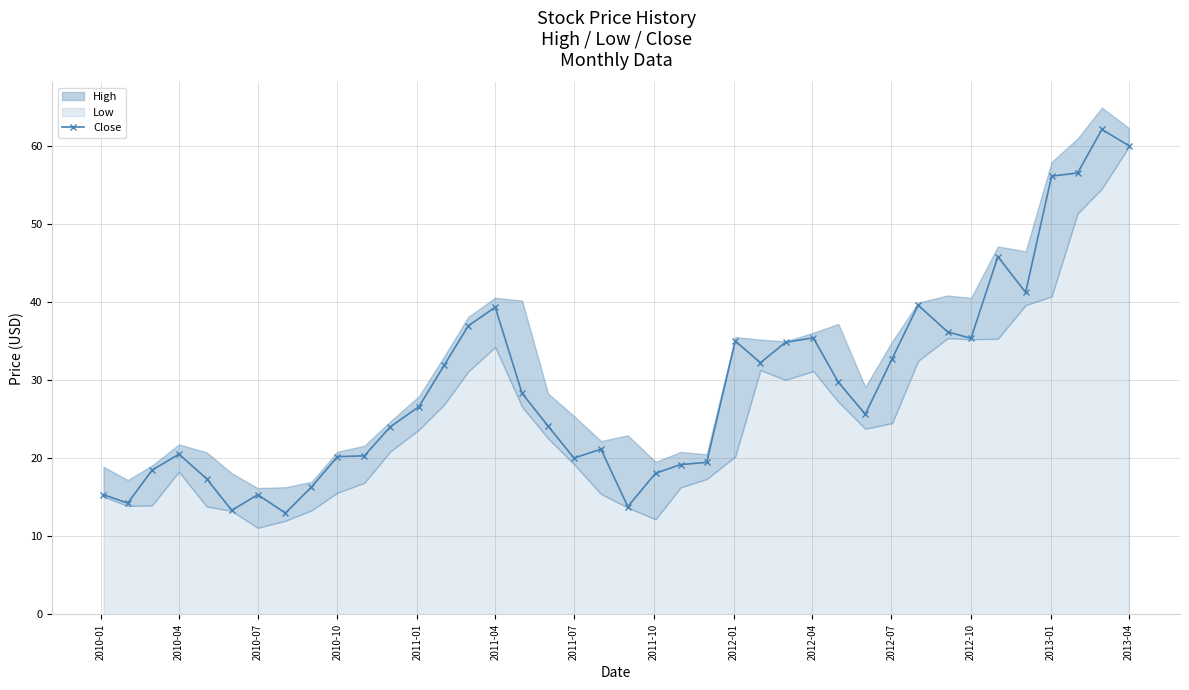

What is the highest value of the Close series?

62.2